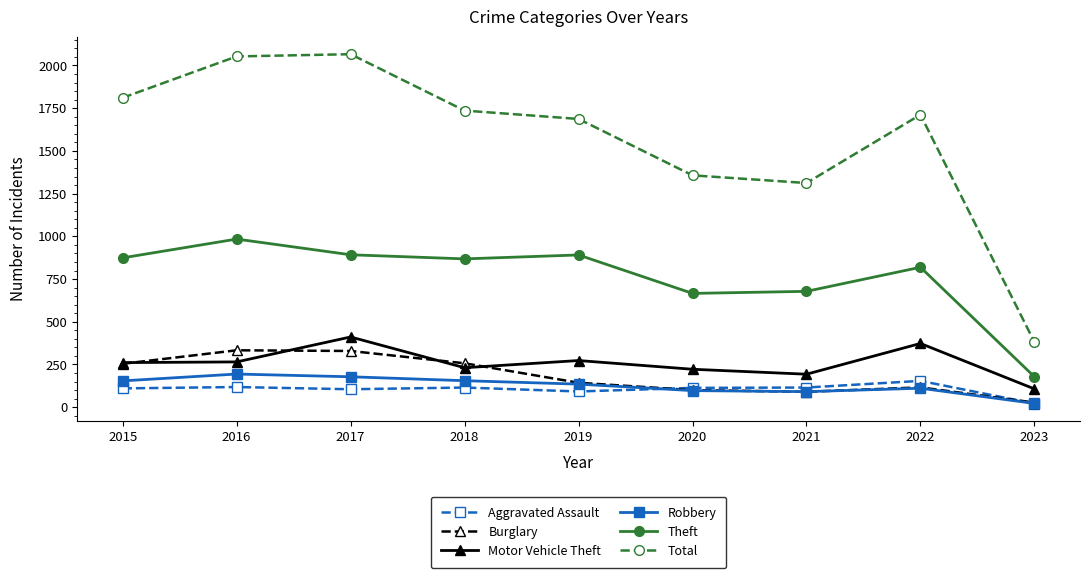

The value of Burglary at 2017 is 556. True or false?

False